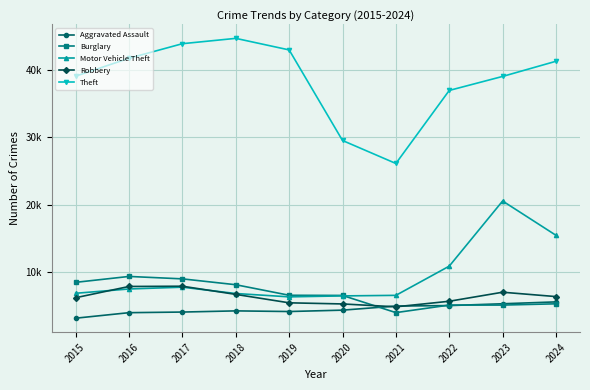

In Burglary, how many points are higher than both neighbors (excluding endpoints)?

1